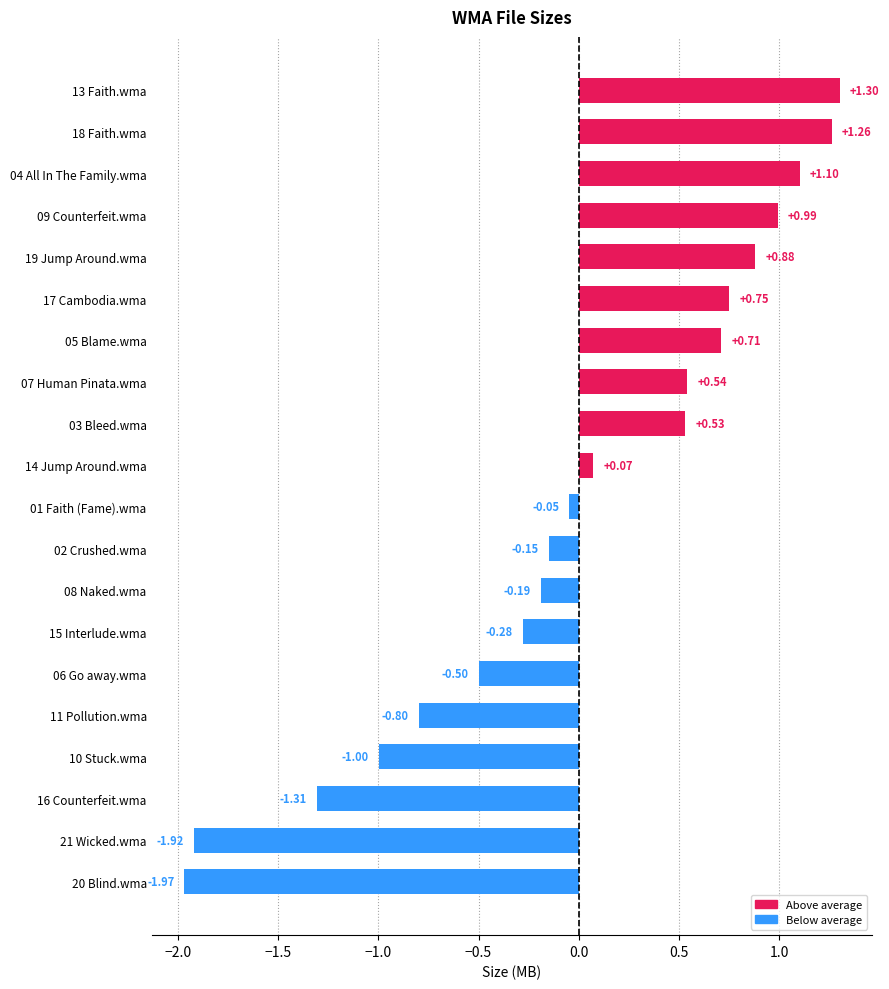

Rank the categories by value from lowest to highest.

20 Blind.wma, 21 Wicked.wma, 16 Counterfeit.wma, 10 Stuck.wma, 11 Pollution.wma, 06 Go away.wma, 15 Interlude.wma, 08 Naked.wma, 02 Crushed.wma, 01 Faith (Fame).wma, 14 Jump Around.wma, 03 Bleed.wma, 07 Human Pinata.wma, 05 Blame.wma, 17 Cambodia.wma, 19 Jump Around.wma, 09 Counterfeit.wma, 04 All In The Family.wma, 18 Faith.wma, 13 Faith.wma